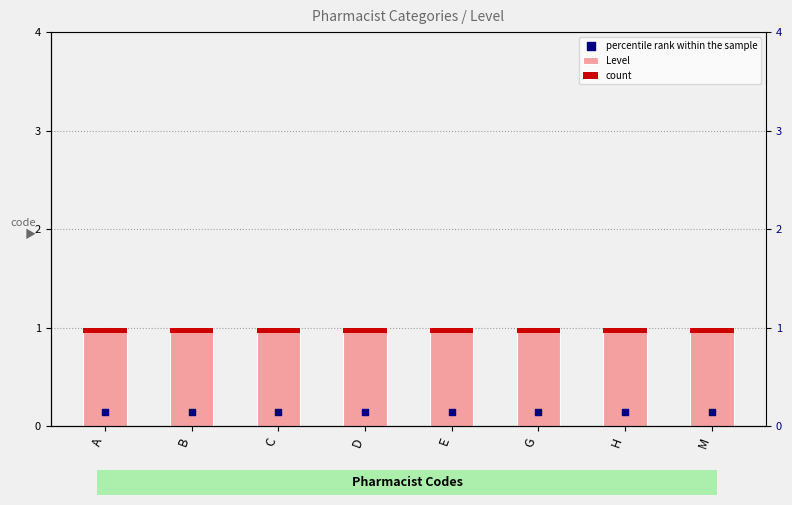

What is the total value across all series at E?

1.2